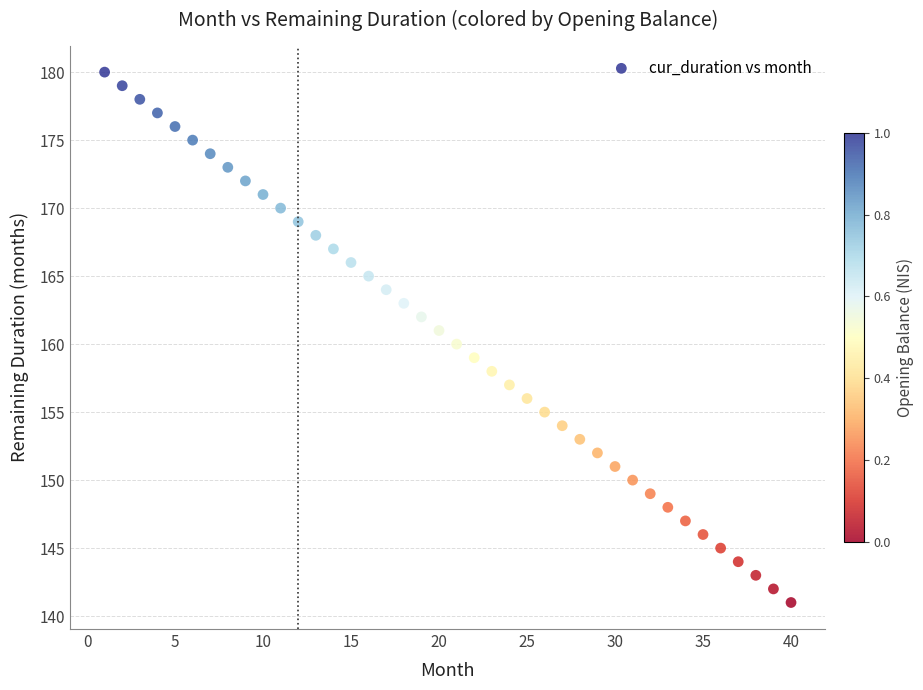

What is the range of Y values (max minus min)?

39